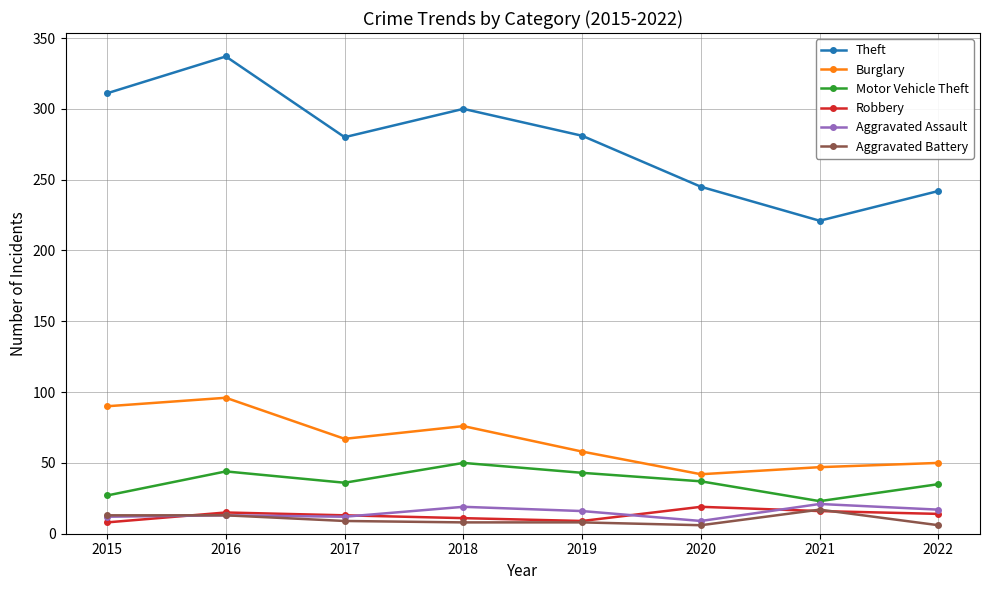

Which category has the highest value in the Robbery series?

2020